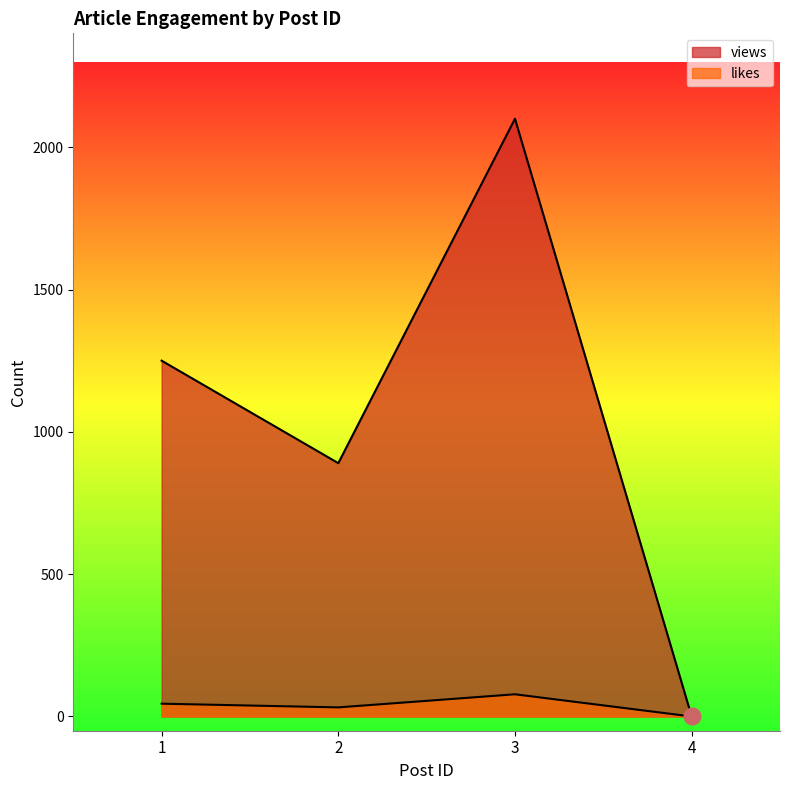

How many positive values does the likes series have?

3